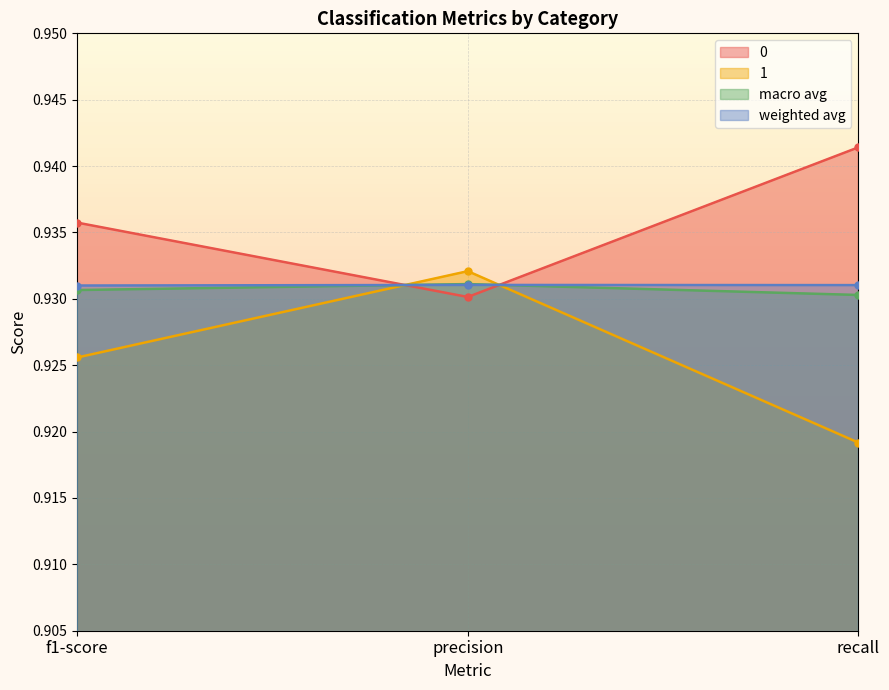

What is the total value across all series at recall?

3.7